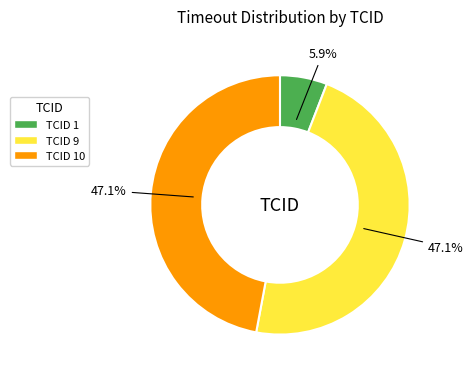

Which category has the smallest portion of the pie?

TCID 1